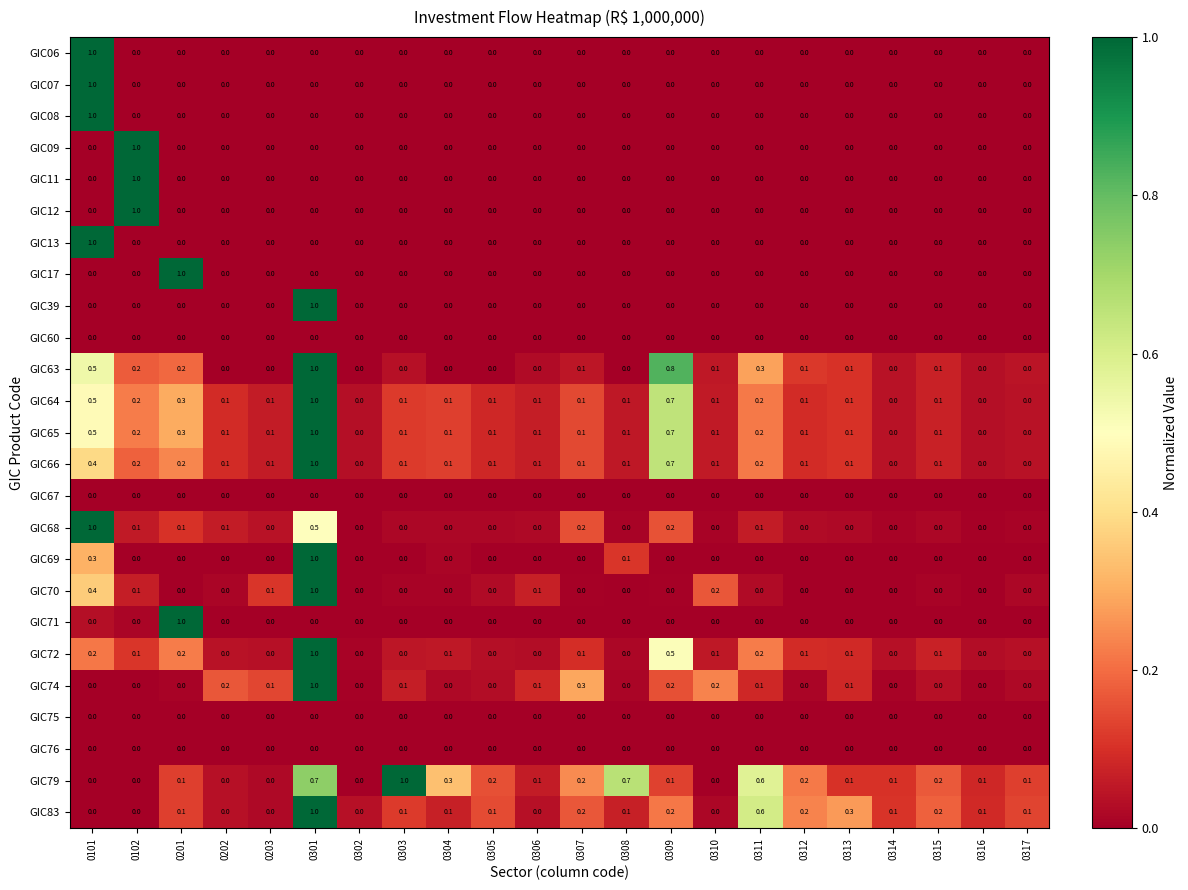

What is the sum of the GIC65 values at 0201 and 0306?

0.4